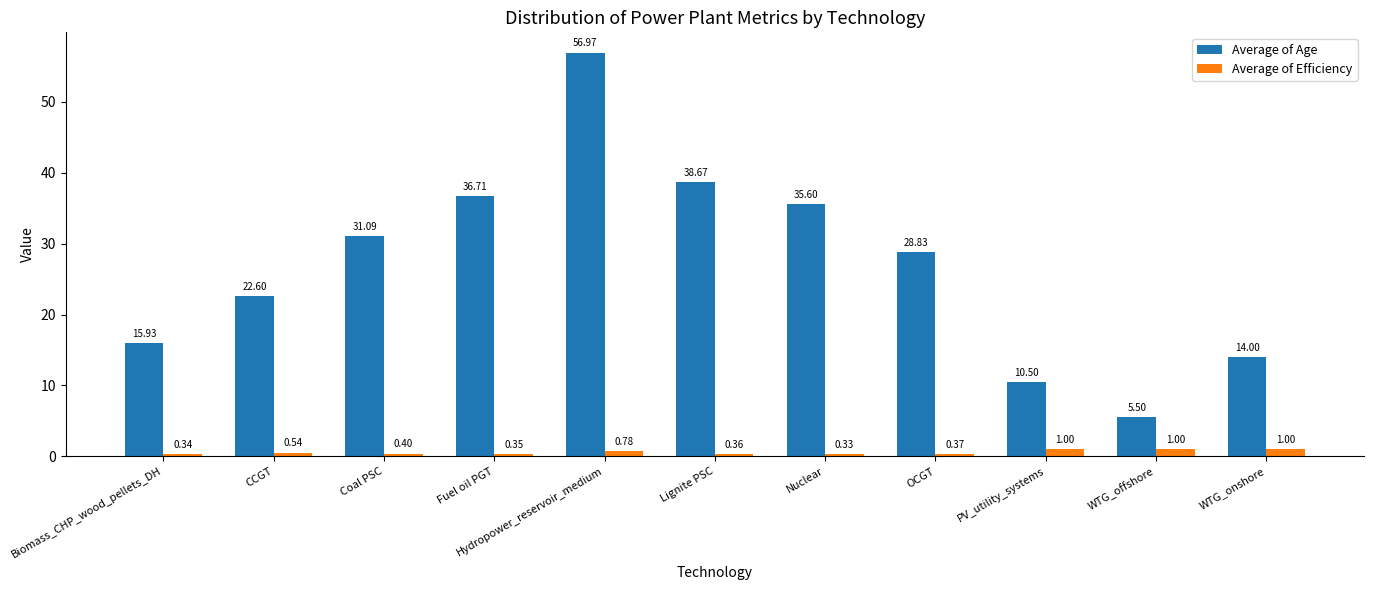

What is the average value of the Average of Age series?

26.9